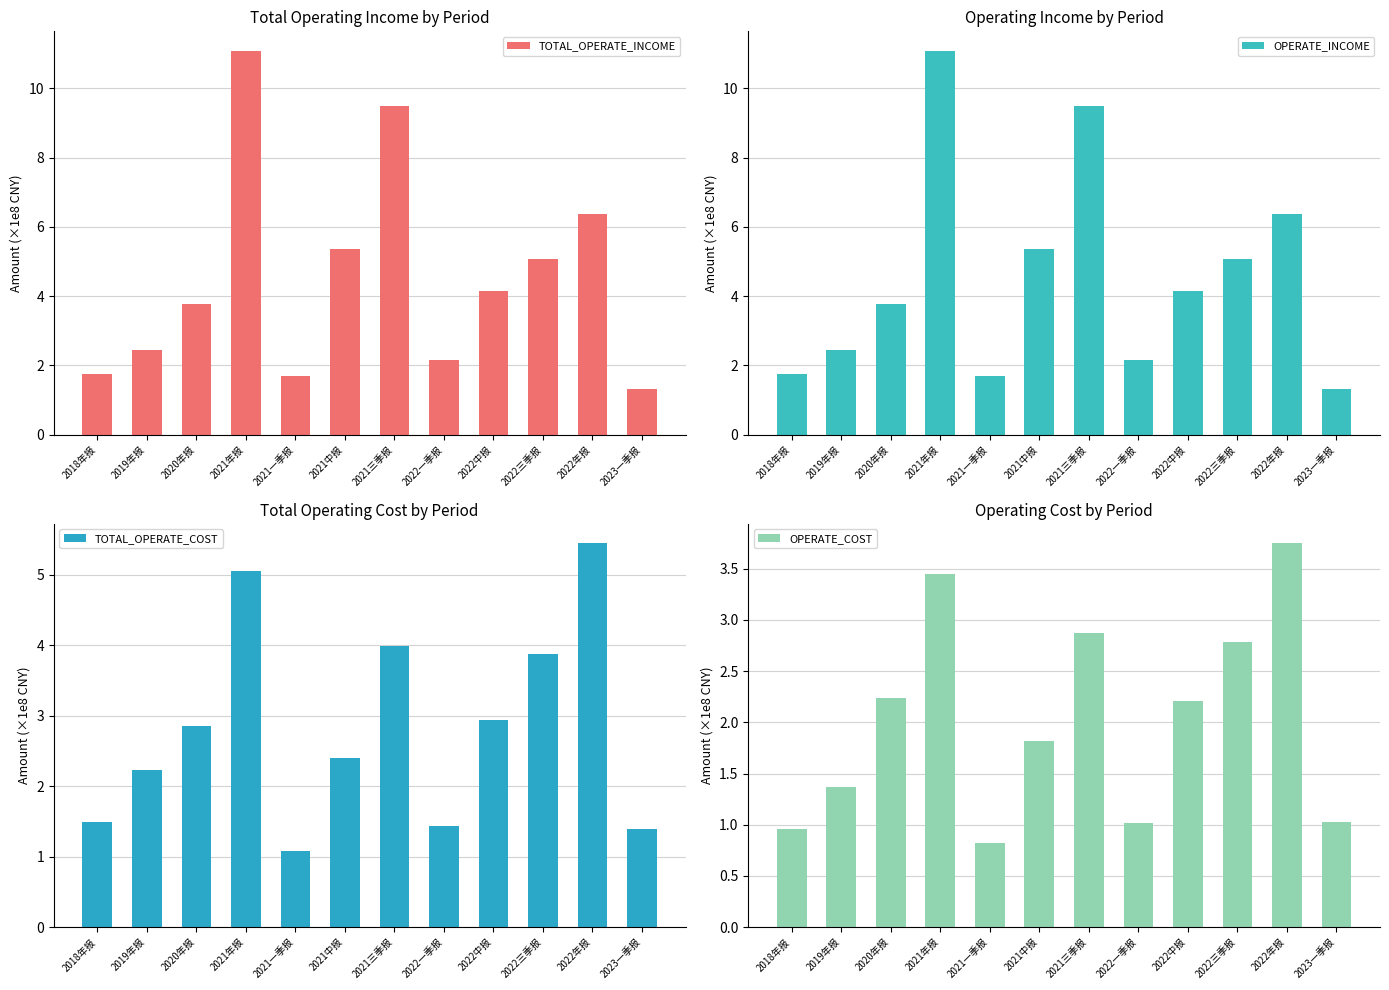

What value does the TOTAL_OPERATE_INCOME series have at 2022三季报?

5.1